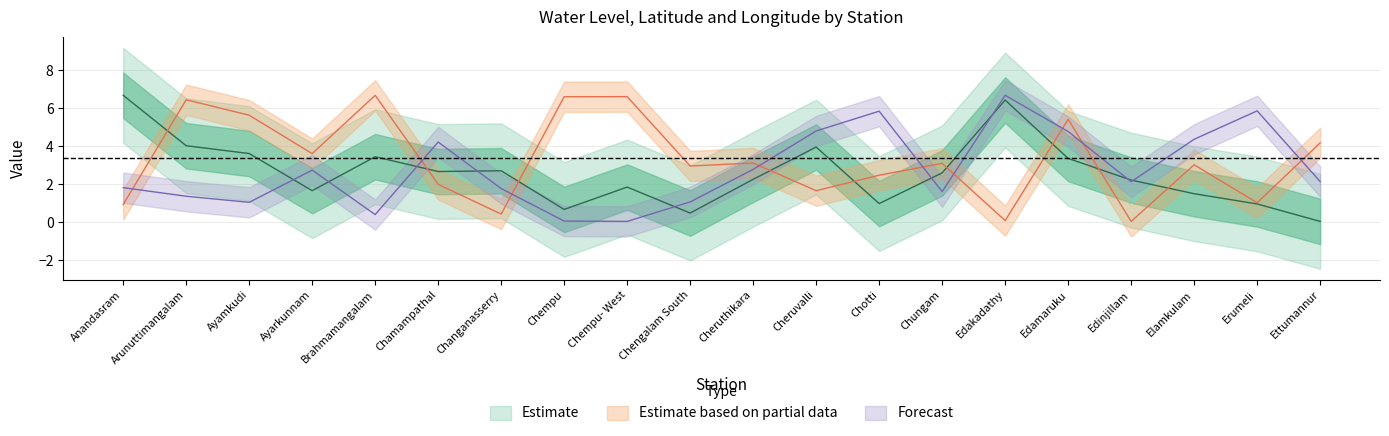

Where do long and water_level (in m) first cross each other?

Ayamkudi and Ayarkunnam